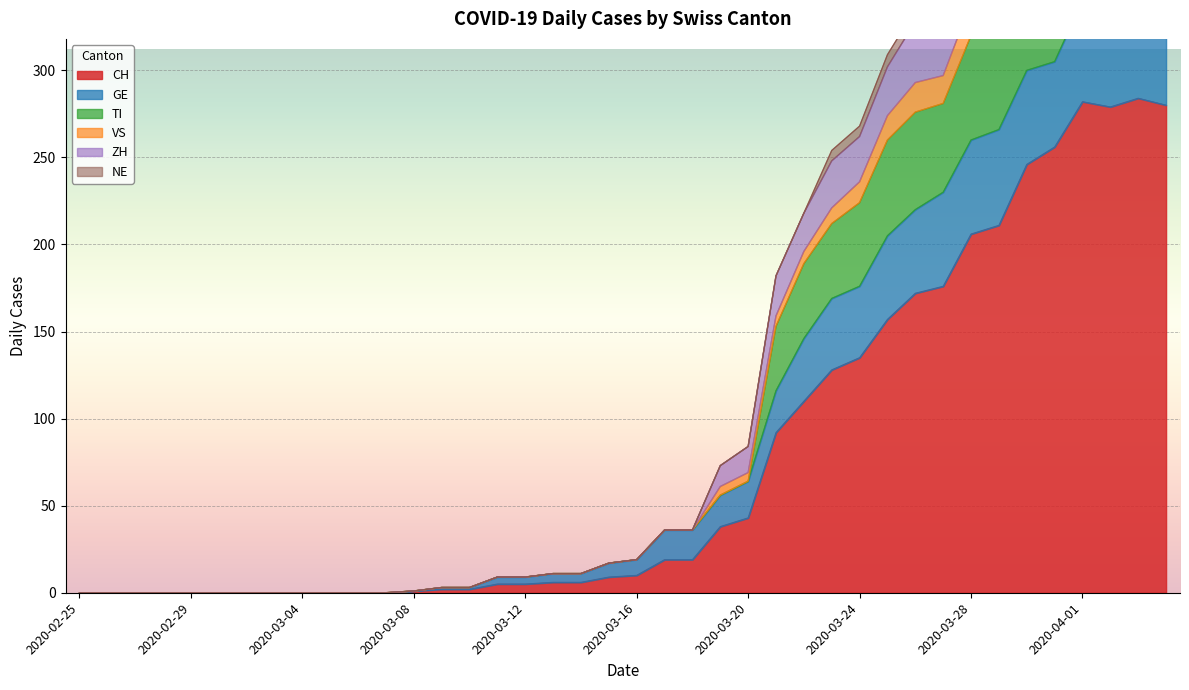

What is the highest value of the CH series?

284